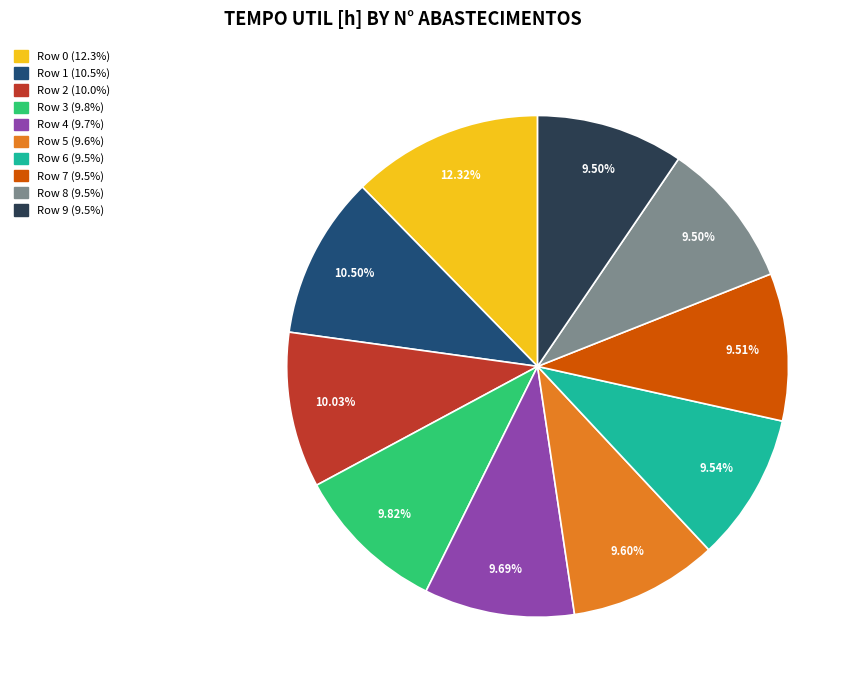

Is there a majority slice in this chart?

No